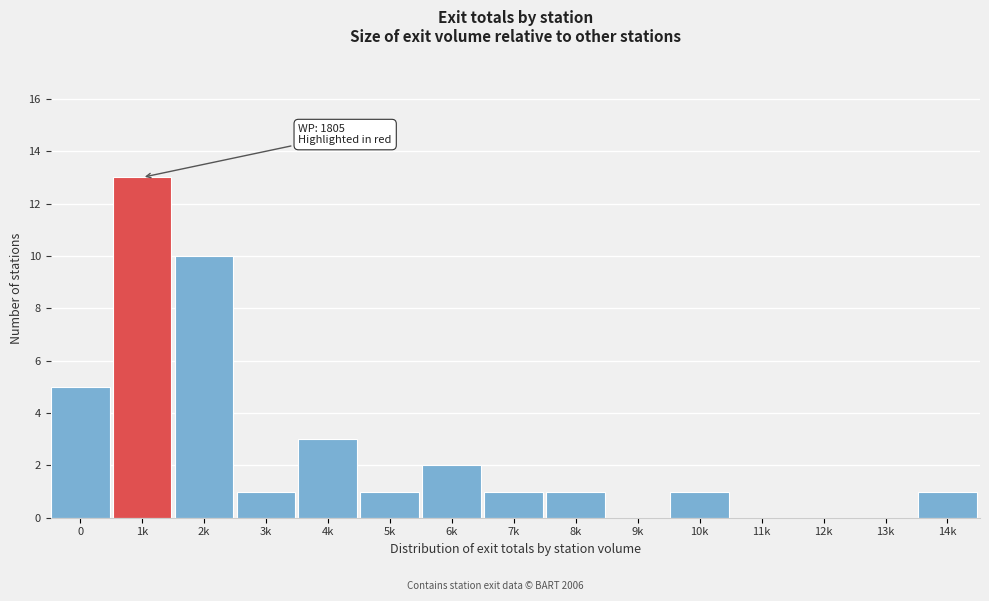

Reading right to left, transcribe all the data shown in this chart.

14k=1	13k=0	12k=0	11k=0	10k=1	9k=0	8k=1	7k=1	6k=2	5k=1	4k=3	3k=1	2k=10	1k=13	0=5